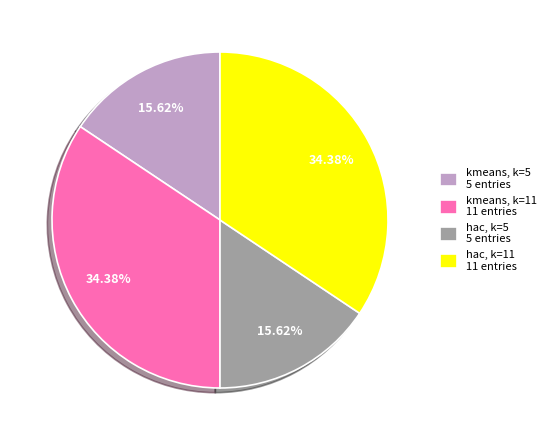

To the nearest percent, what portion does hac, k=5 represent?

16%